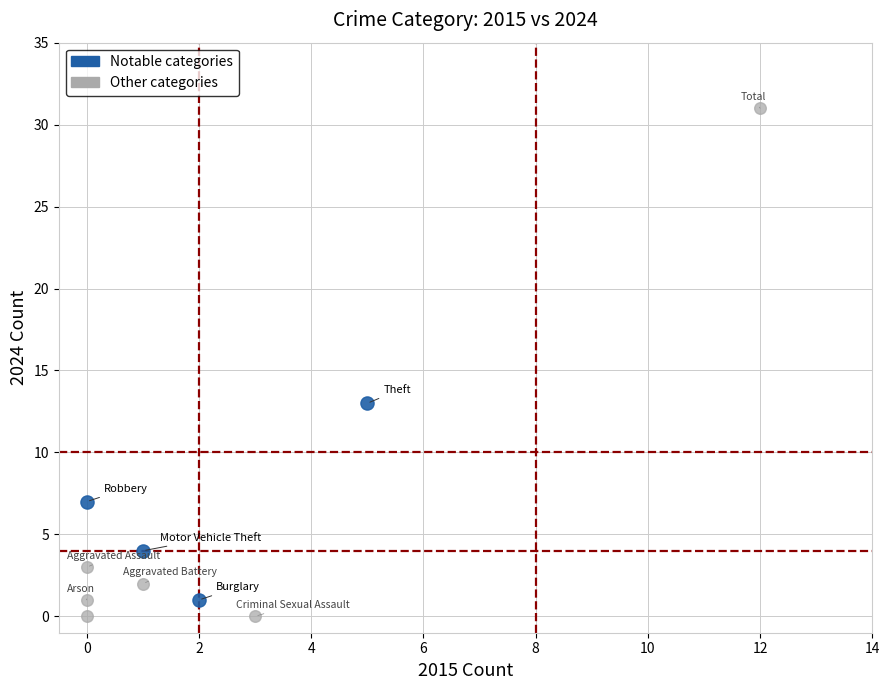

Which series has the widest spread of Y values?

Other categories